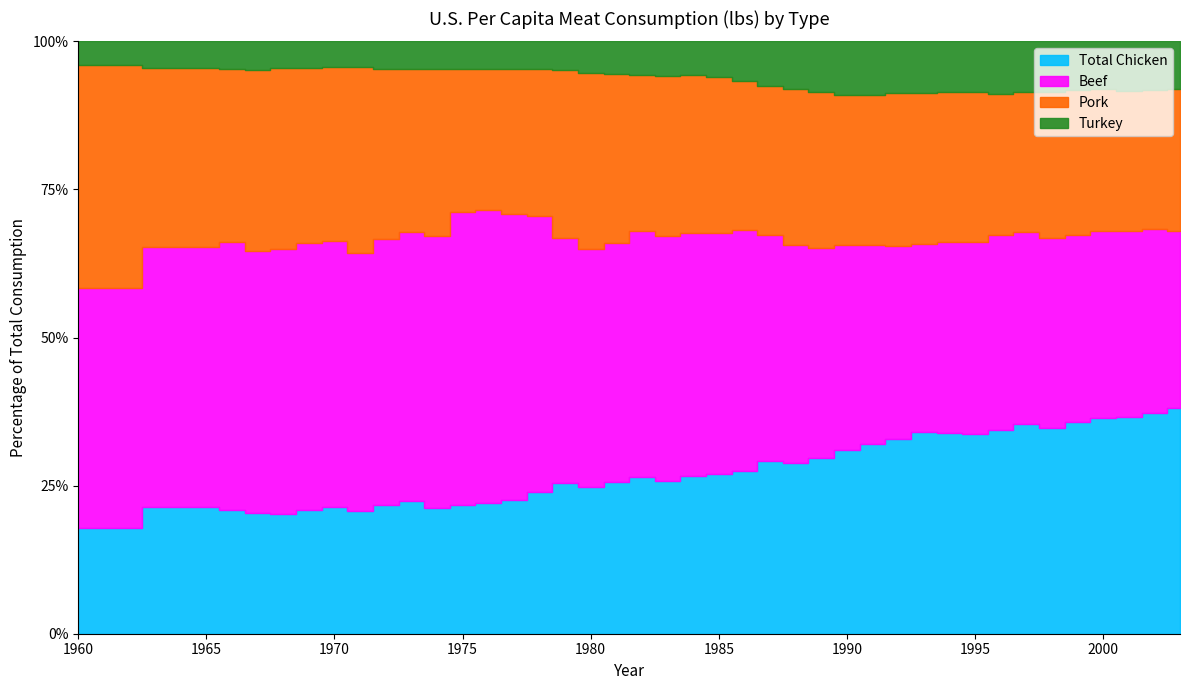

At which label does Turkey reach its peak?

1996